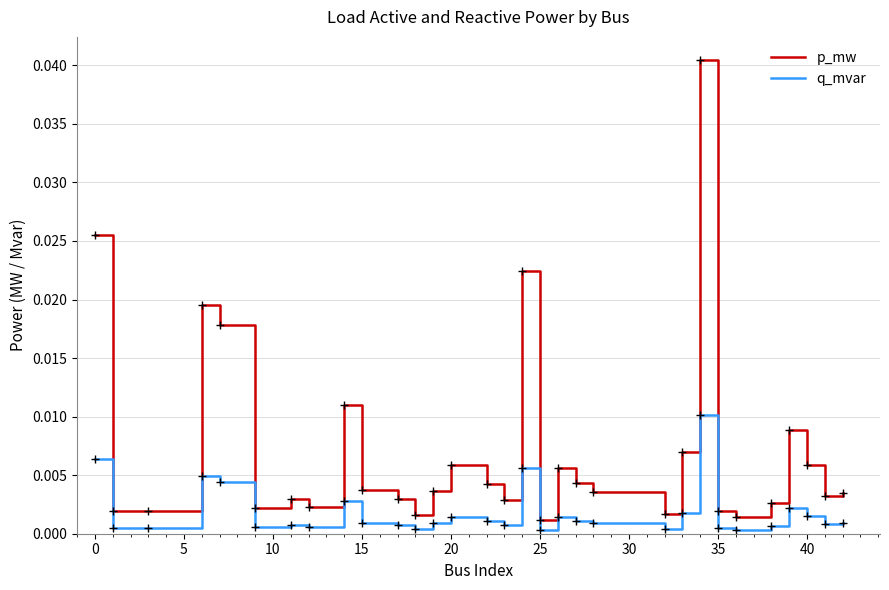

Which series has the largest total across all categories?

p_mw